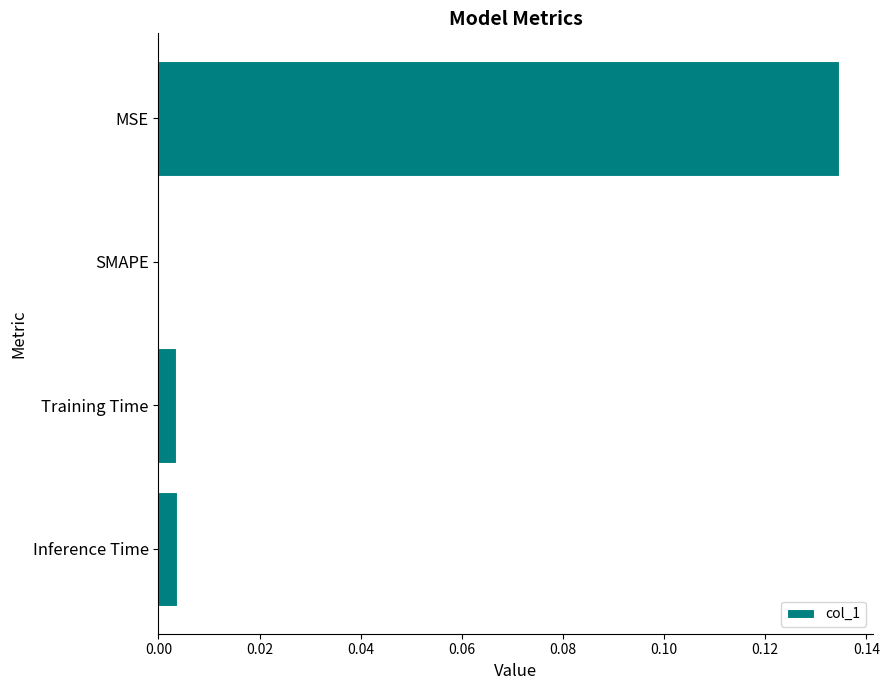

Which has a higher value, Inference Time or SMAPE?

Inference Time